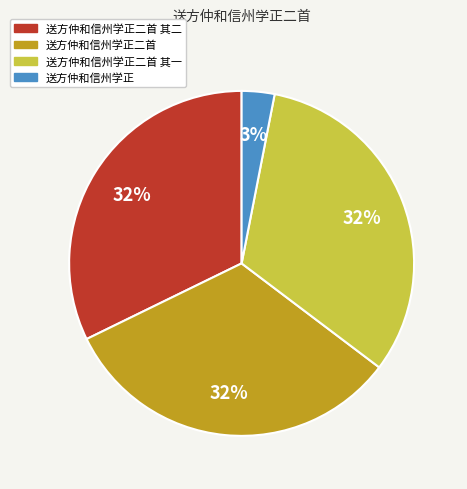

Which has a higher value, 送方仲和信州学正二首 or 送方仲和信州学正?

送方仲和信州学正二首